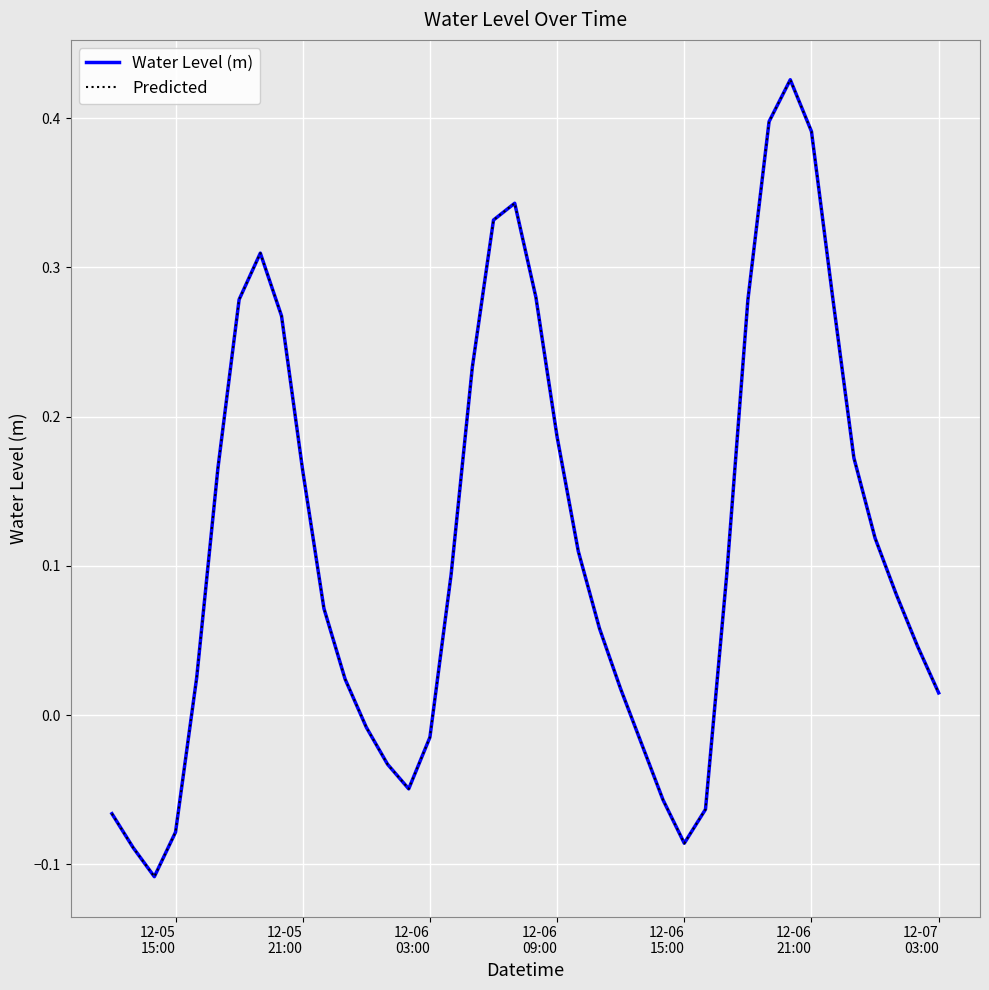

Does the chart have visible grid lines?

Yes